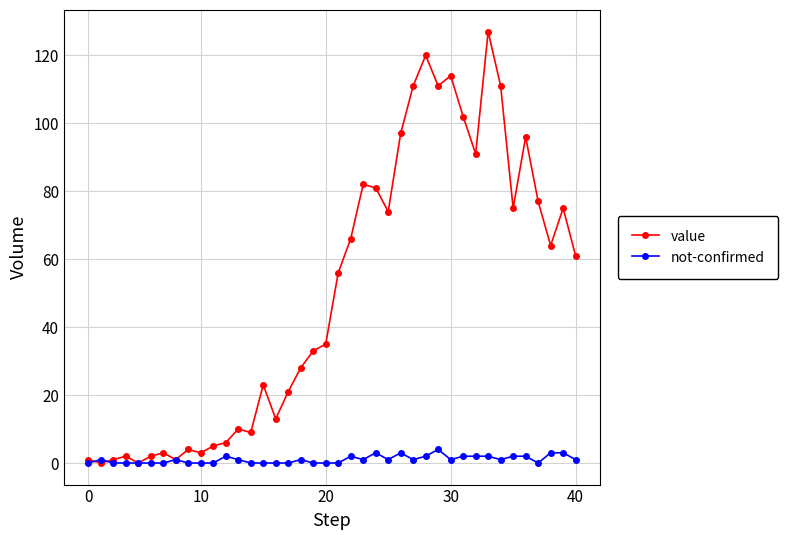

Rank the series by their maximum value, from highest to lowest.

value, not-confirmed